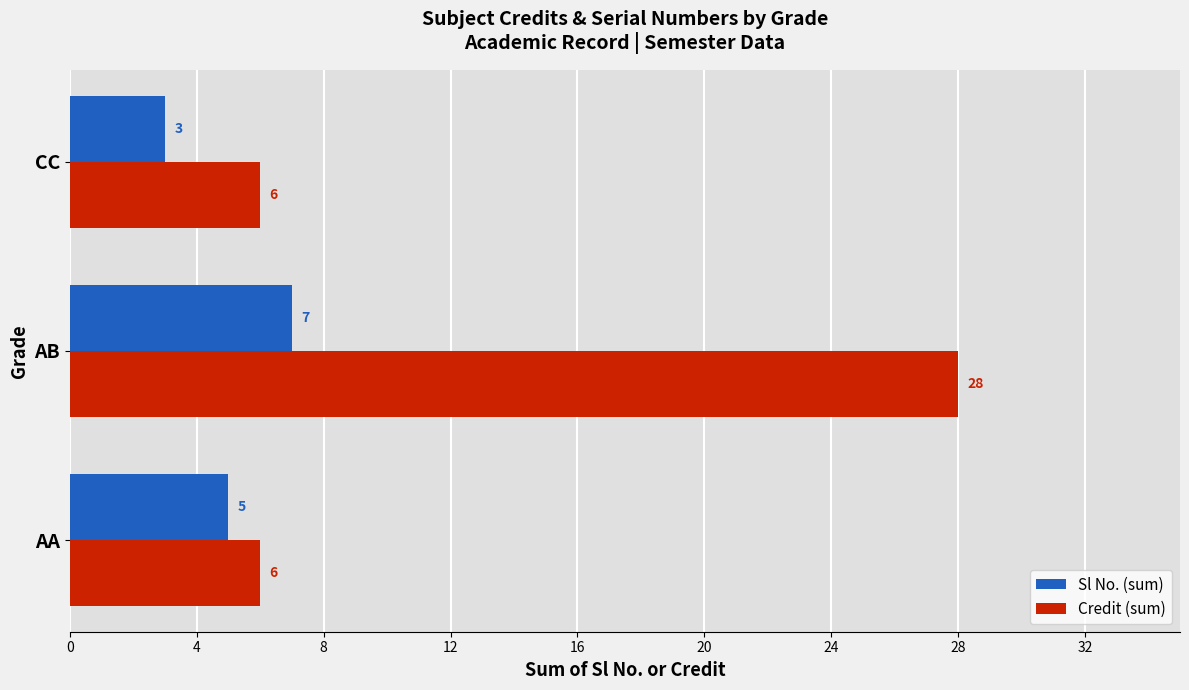

Rank the series by their average value, from lowest to highest.

Sl No. (sum), Credit (sum)